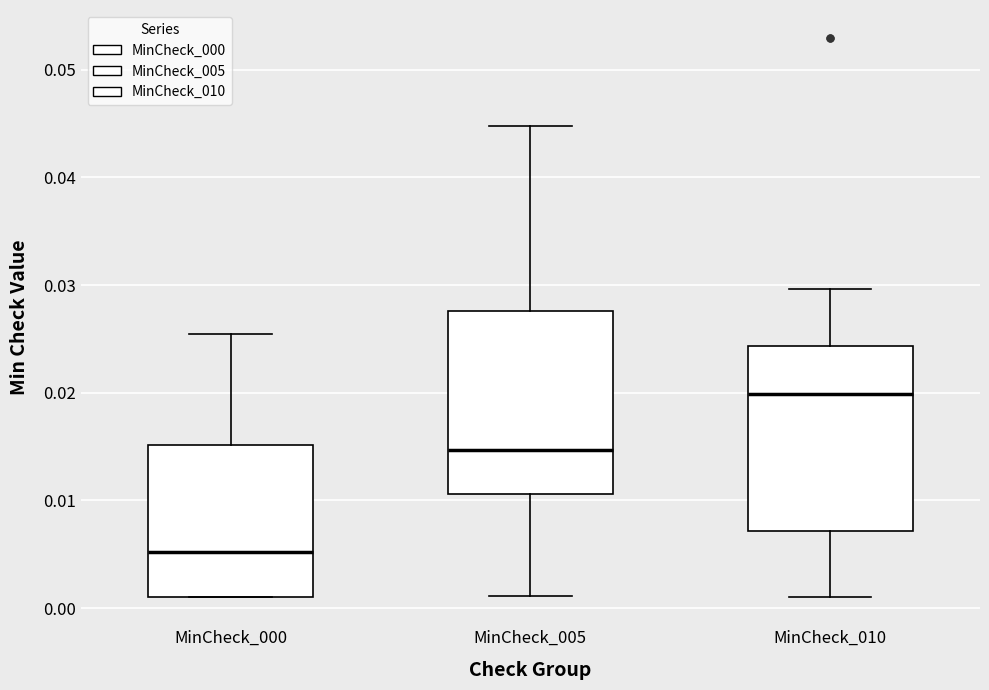

Reading left to right, transcribe this box plot: for each box, give where its median line is, the range the box spans, and where its two whiskers end, as read against the y-axis. The values are not printed on the chart, so give them approximately, as read against the axis.

MinCheck_000: median 0.005, box 0.001 to 0.015, whiskers 0.001 to 0.025
MinCheck_005: median 0.015, box 0.011 to 0.028, whiskers 0.001 to 0.045
MinCheck_010: median 0.020, box 0.007 to 0.024, whiskers 0.001 to 0.030